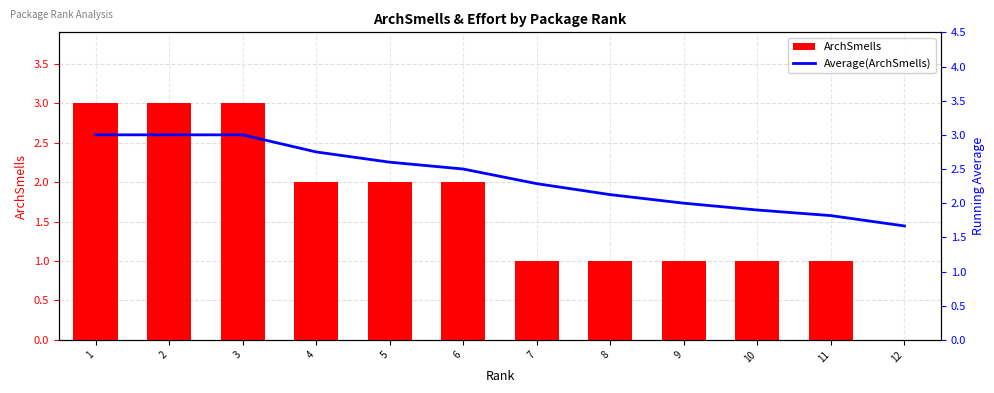

Is it true that ArchSmells equals 1.0 at 8?

True